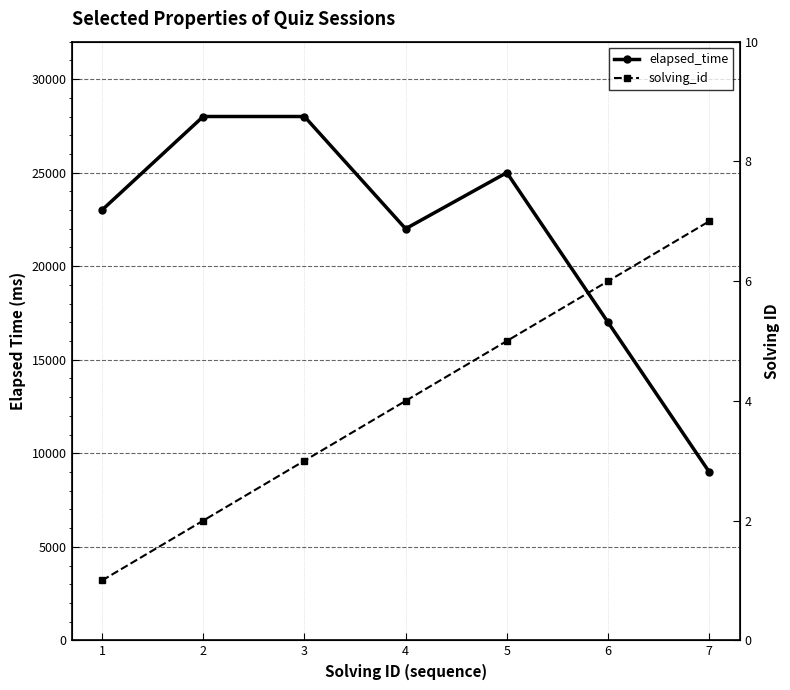

The elapsed_time series shows 28000 at 2. True or false?

True